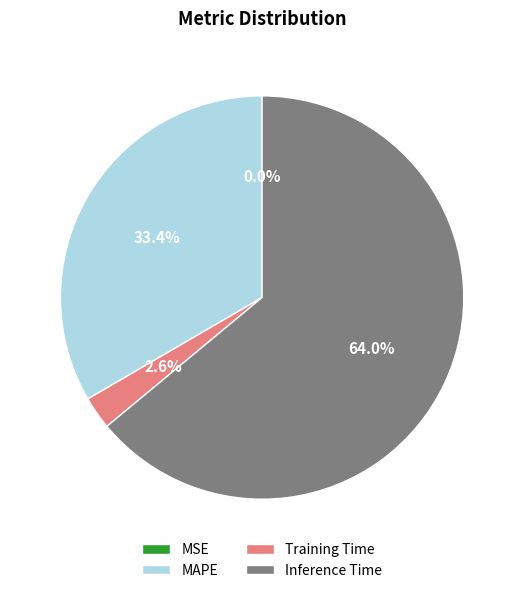

Does MAPE represent more than half of the total?

No